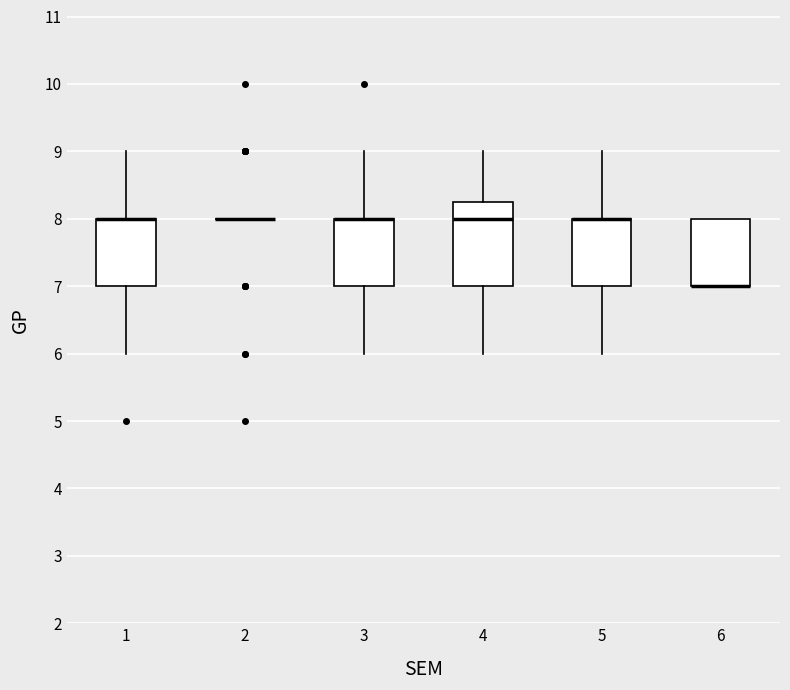

Reading left to right, transcribe this box plot: for each box, give where its median line is, the range the box spans, and where its two whiskers end, as read against the y-axis. The values are not printed on the chart, so give them approximately, as read against the axis.

1: median 8.0 (drawn on the box's upper edge), box 7.0 to 8.0, whiskers 6.0 to 9.0
2: box collapsed to a line at 8.0, whiskers 8.0 to 8.0
3: median 8.0 (drawn on the box's upper edge), box 7.0 to 8.0, whiskers 6.0 to 9.0
4: median 8.0, box 7.0 to 8.3, whiskers 6.0 to 9.0
5: median 8.0 (drawn on the box's upper edge), box 7.0 to 8.0, whiskers 6.0 to 9.0
6: median 7.0 (drawn on the box's lower edge), box 7.0 to 8.0, whiskers 7.0 to 8.0